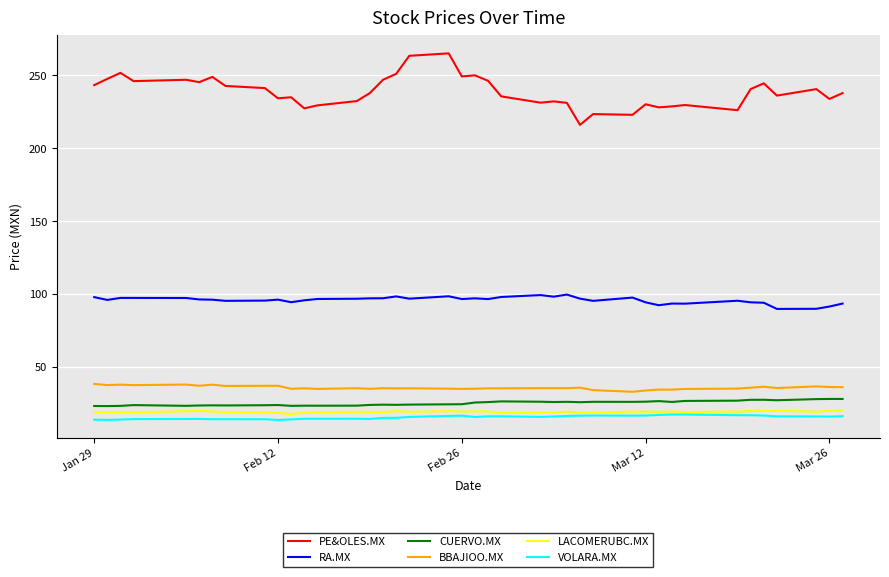

Which series has the largest total across all categories?

PE&OLES.MX